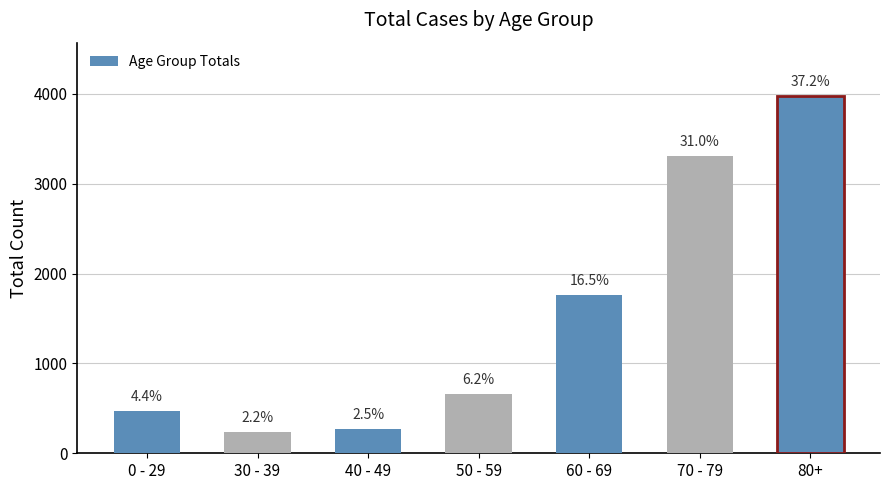

Does the chart contain any negative values?

No